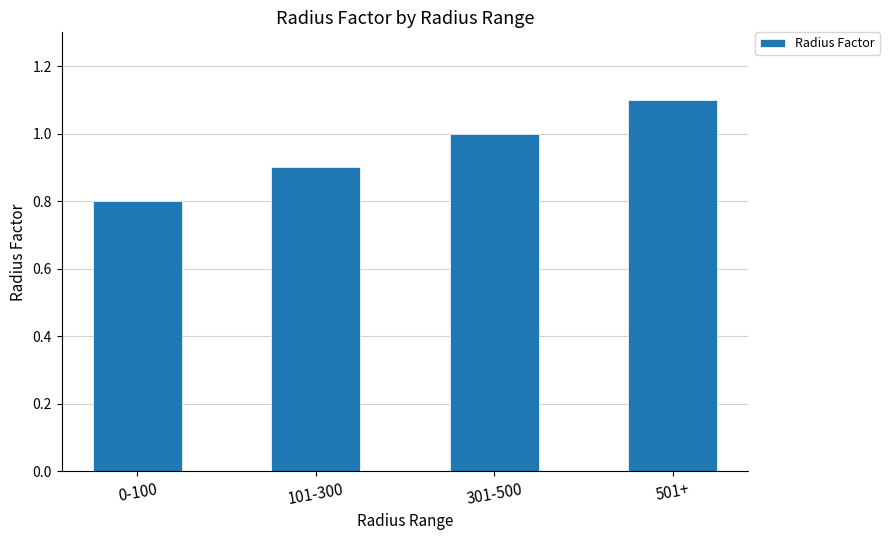

Rank the categories by value from lowest to highest.

0-100, 101-300, 301-500, 501+